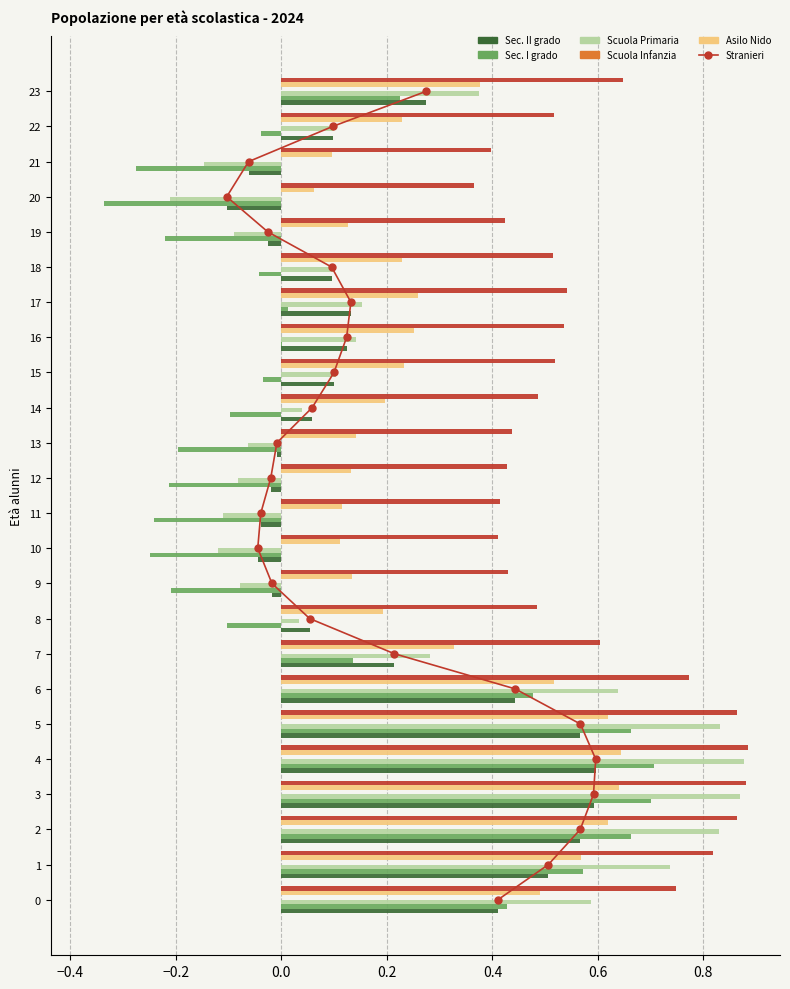

Which has a higher value, 6 or 8?

6